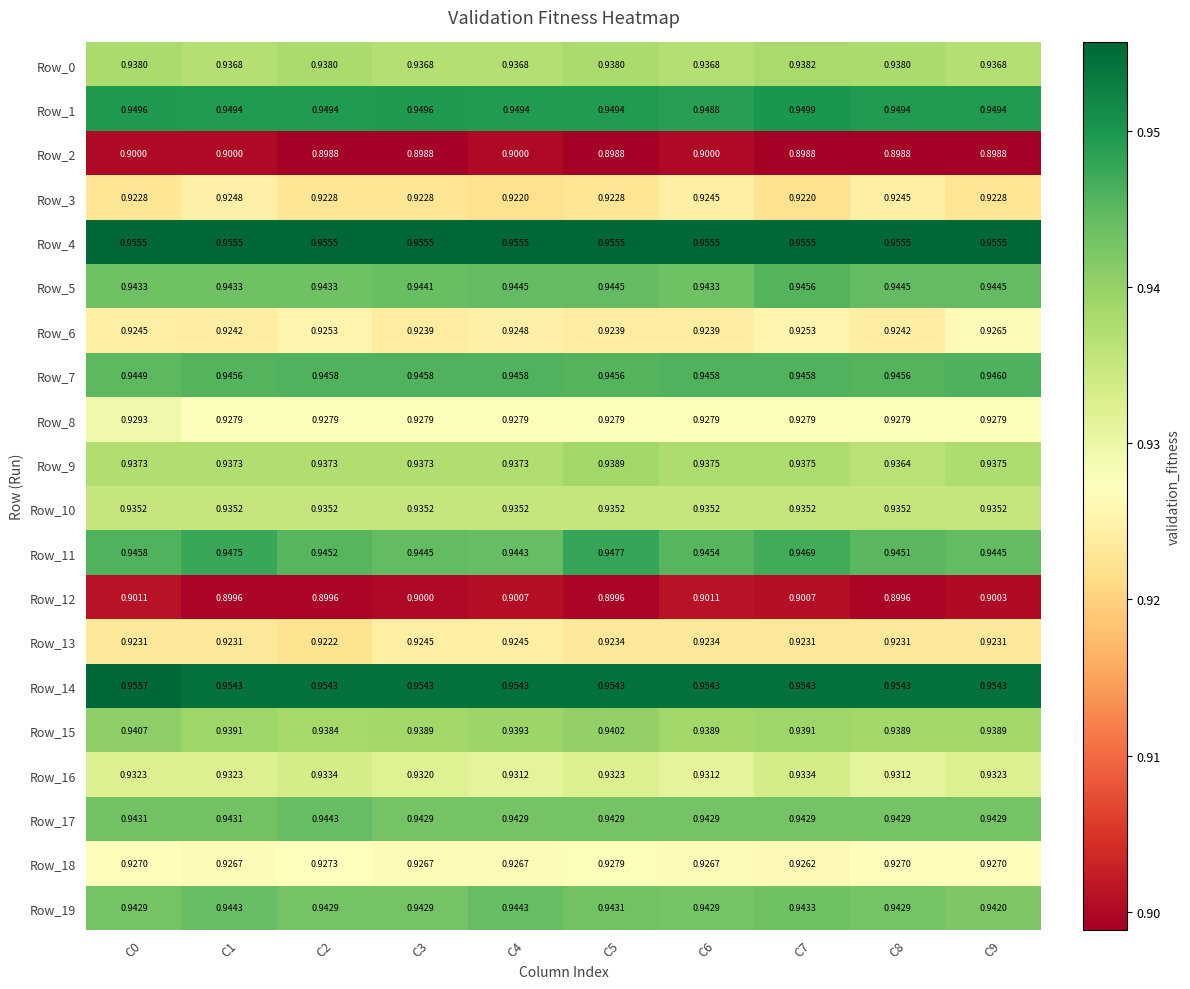

Is the value of Row_12 at C0 greater than the value of Row_15 at C7?

No